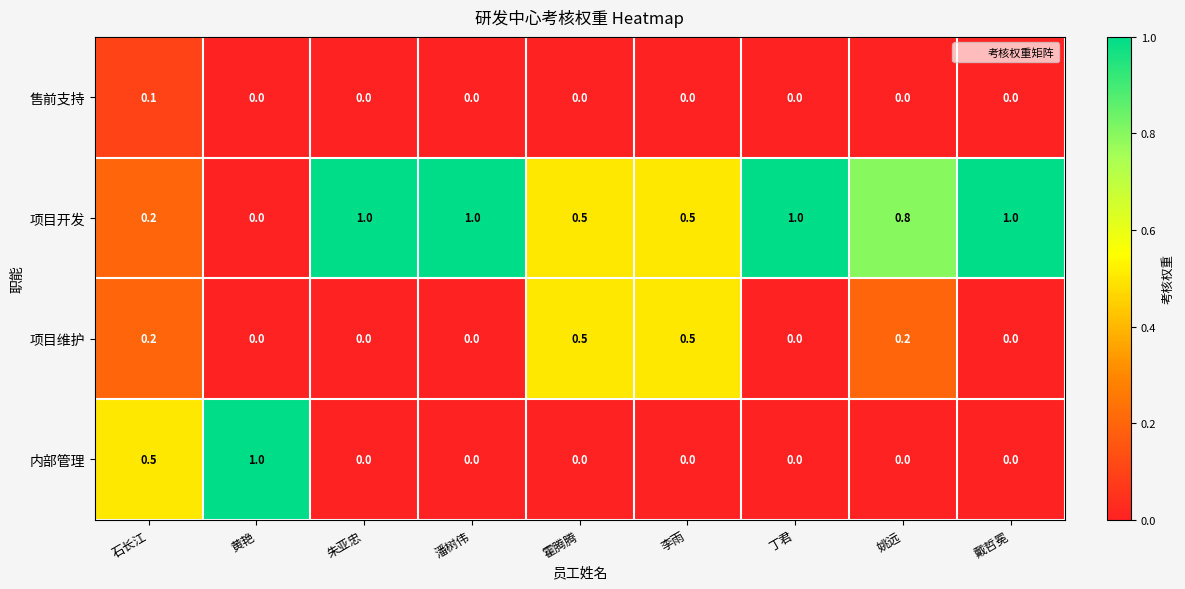

Is the value of 项目开发 at 丁君 greater than the value of 项目维护 at 潘树伟?

Yes